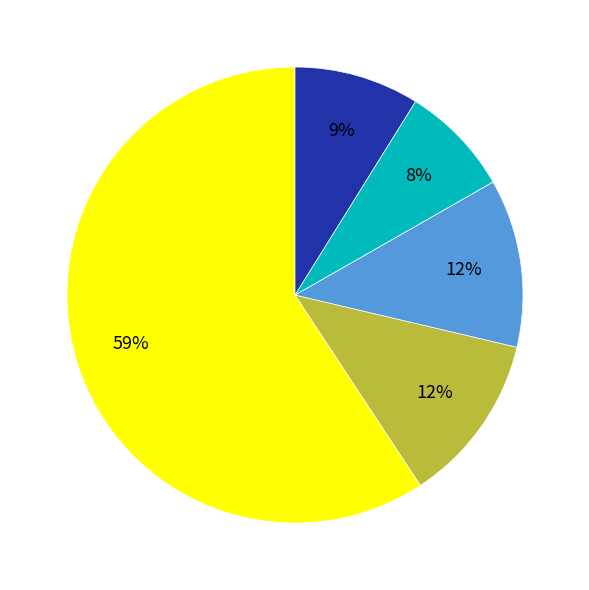

Does any single category account for the majority?

Yes